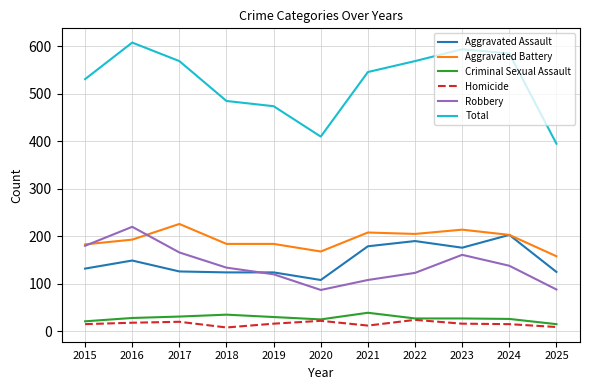

What is the greatest value displayed?

608